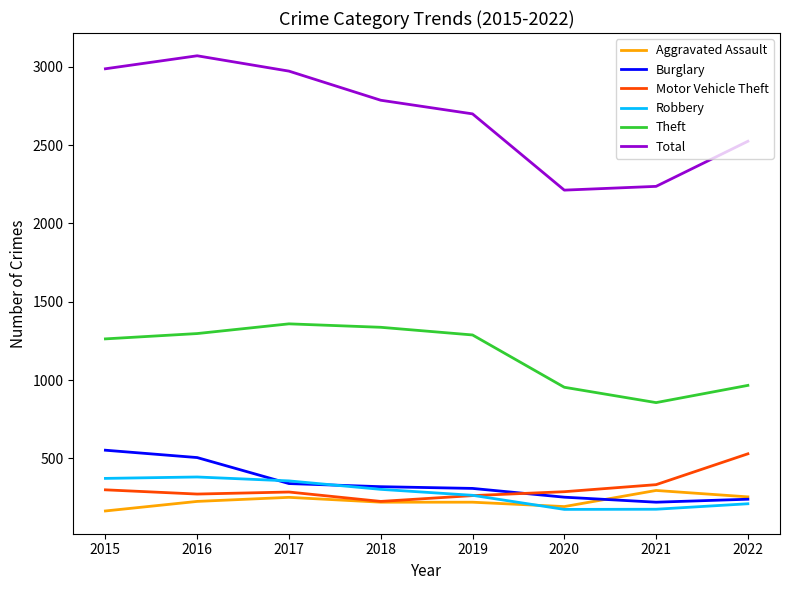

True or false: Theft and Motor Vehicle Theft cross at least once.

False